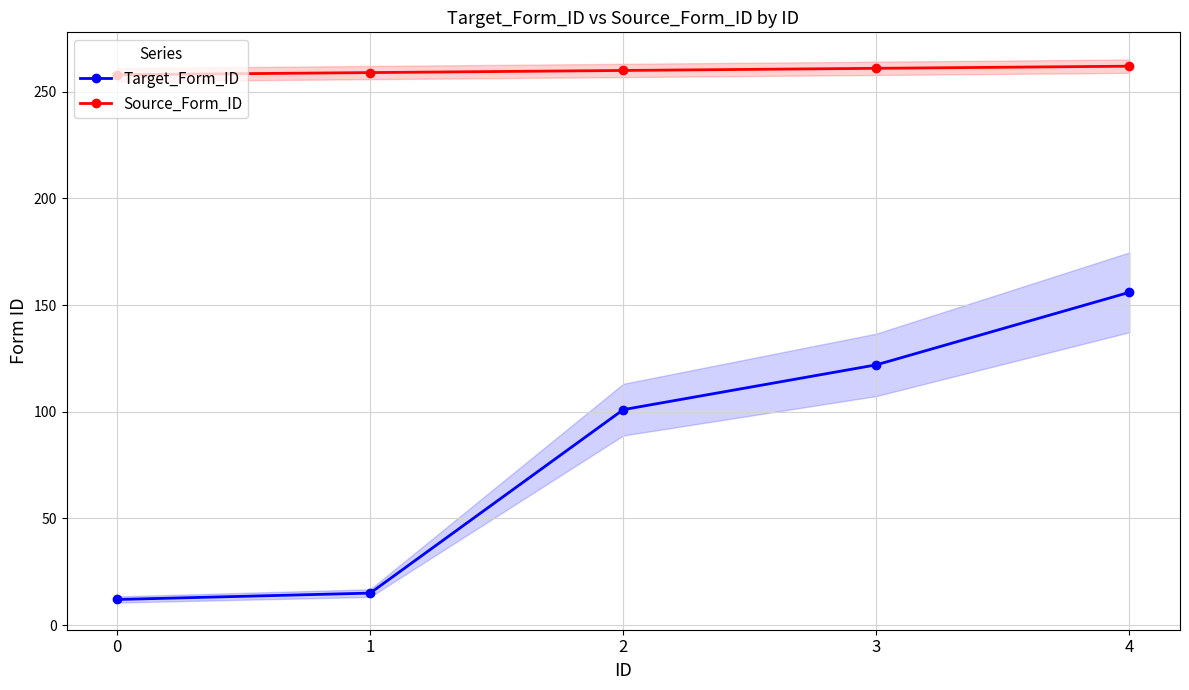

How many values in the Target_Form_ID series exceed 101?

2